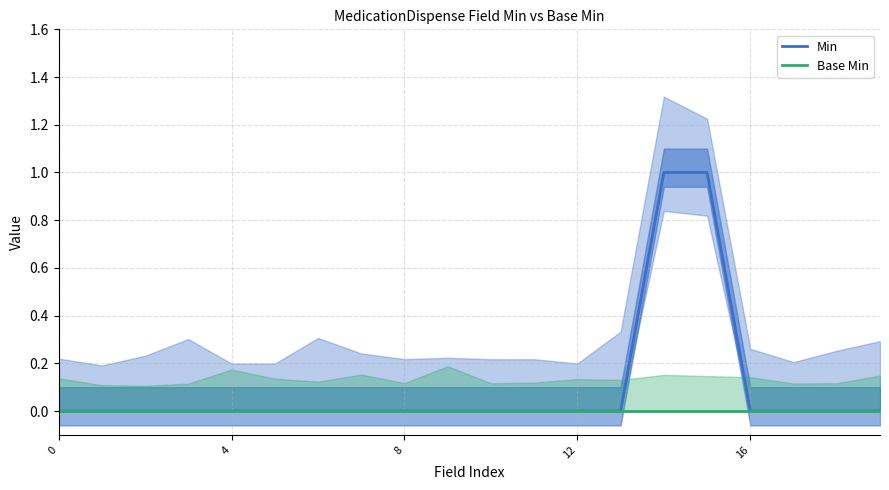

How many lines are shown in the chart?

2